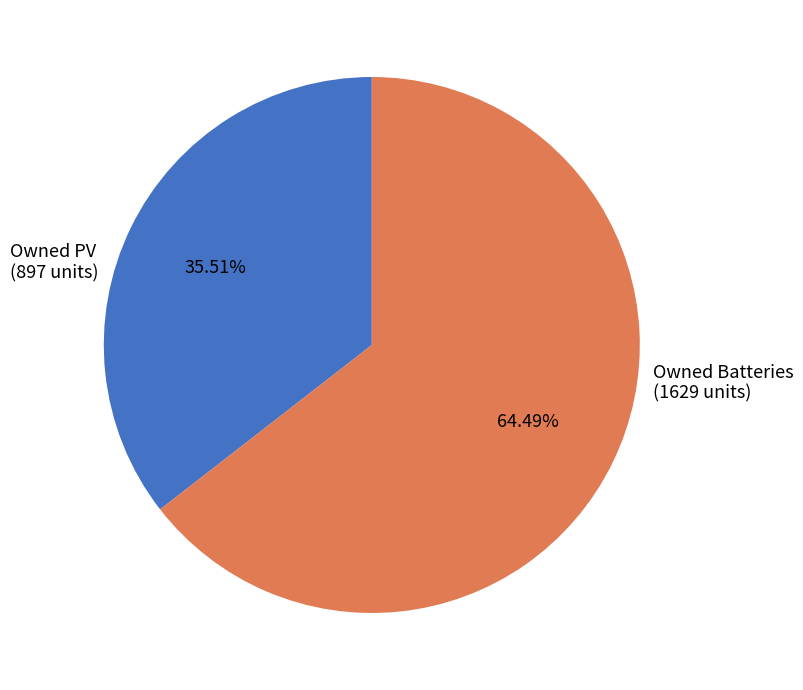

Which has a higher value, Owned PV or Owned Batteries?

Owned Batteries